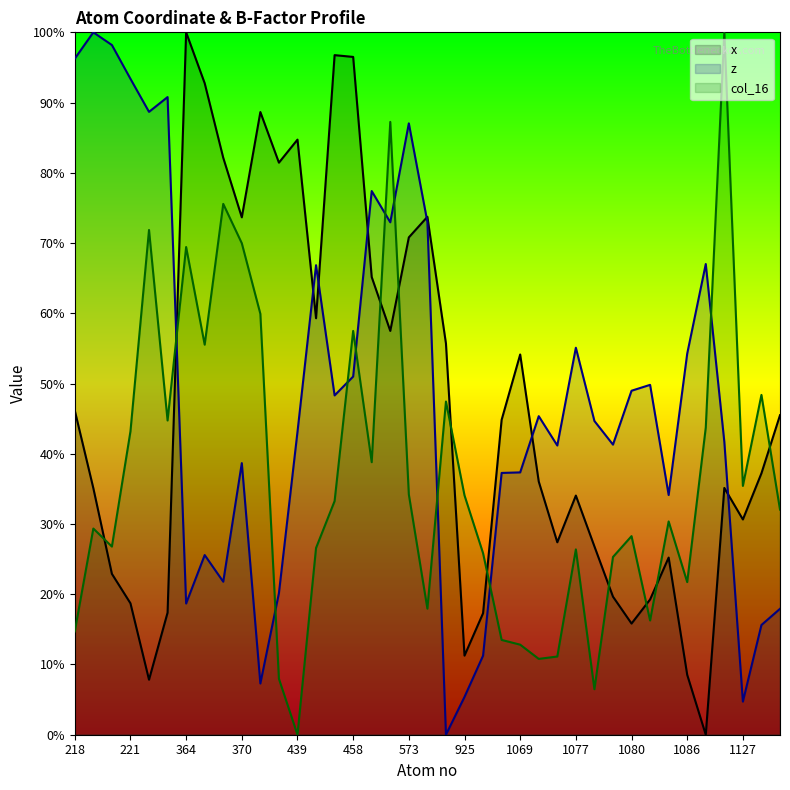

The value of x at 872 is 55.7. True or false?

True